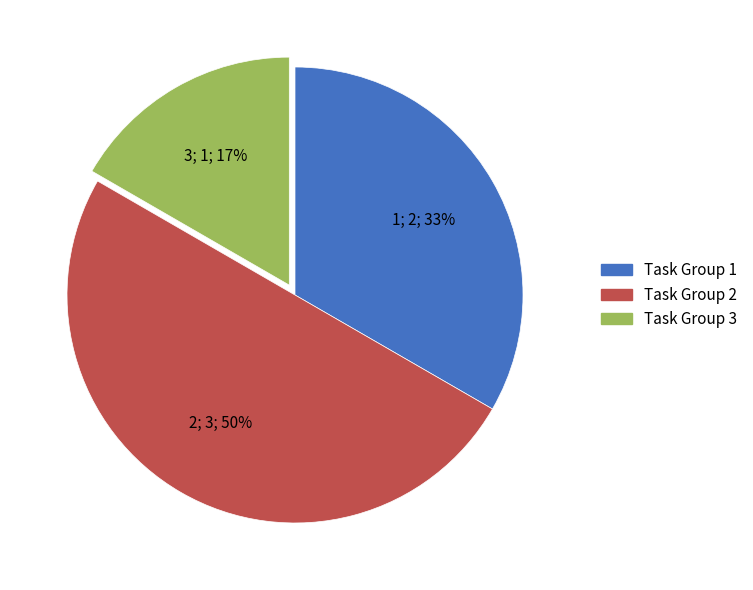

To the nearest percent, what is the difference between the largest and smallest slice percentages?

33%